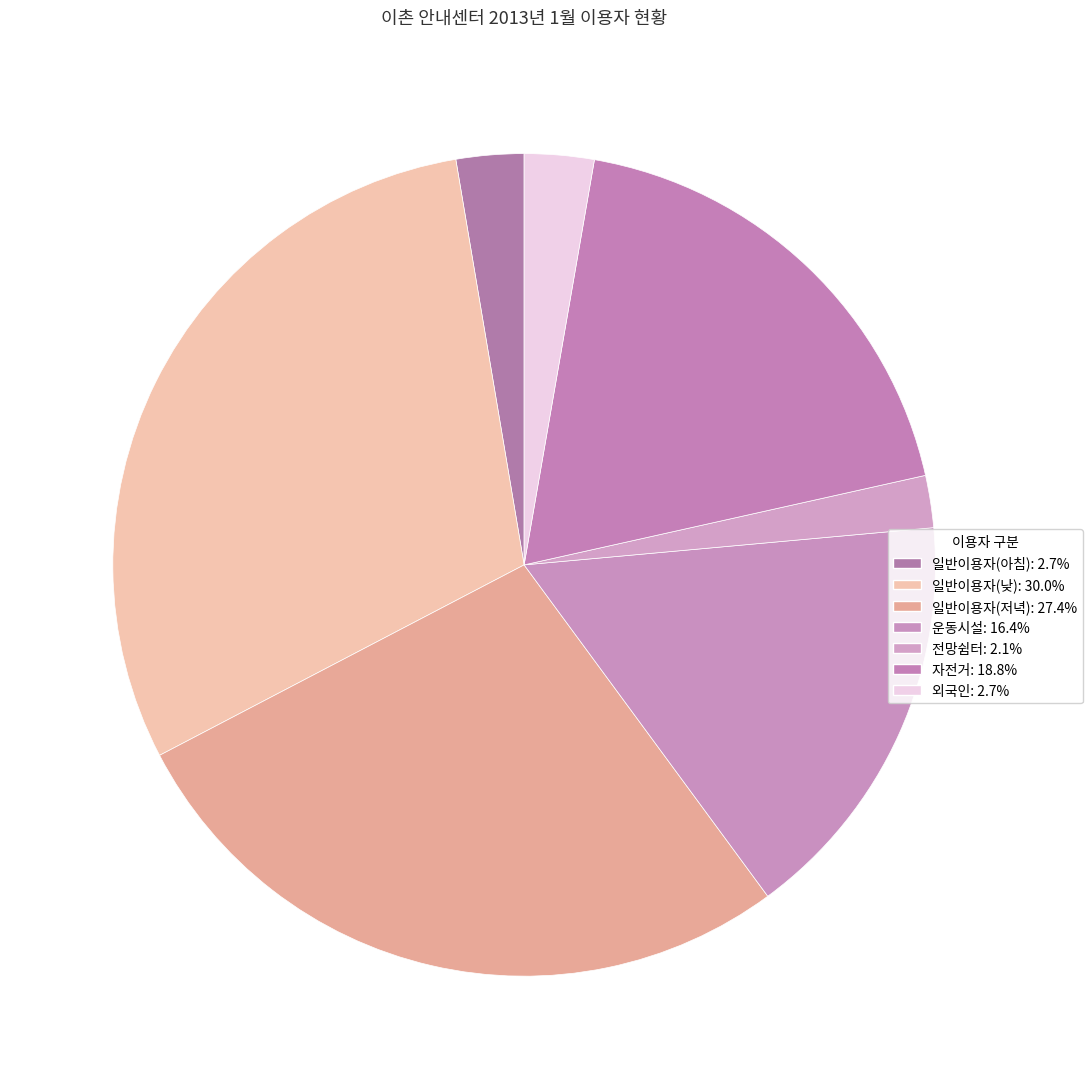

How many segments does this pie chart have?

7